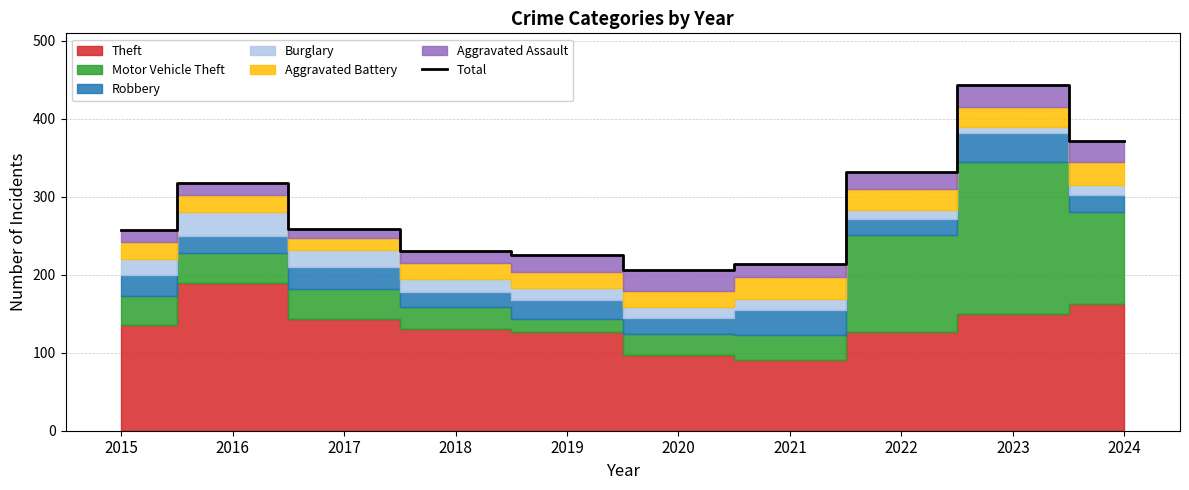

What is the maximum value for Total?

443